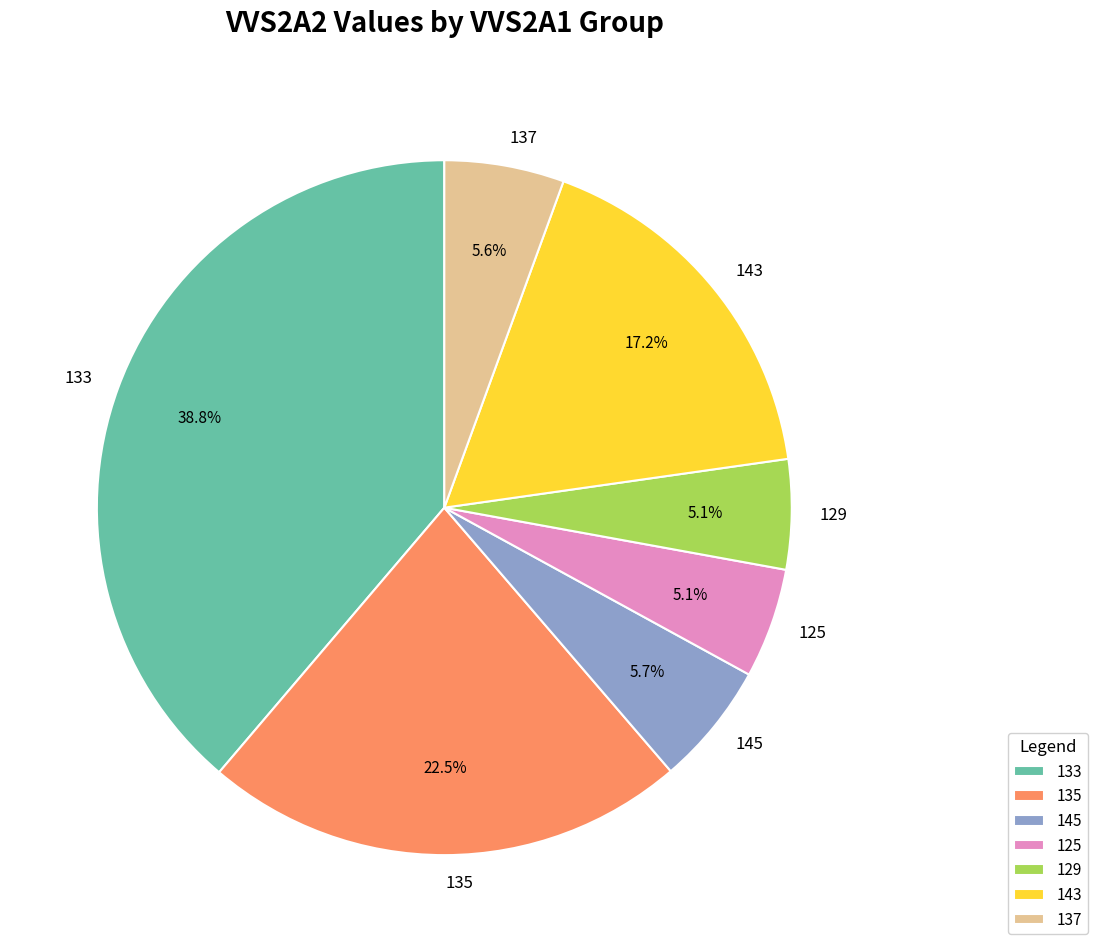

Is there a majority slice in this chart?

No